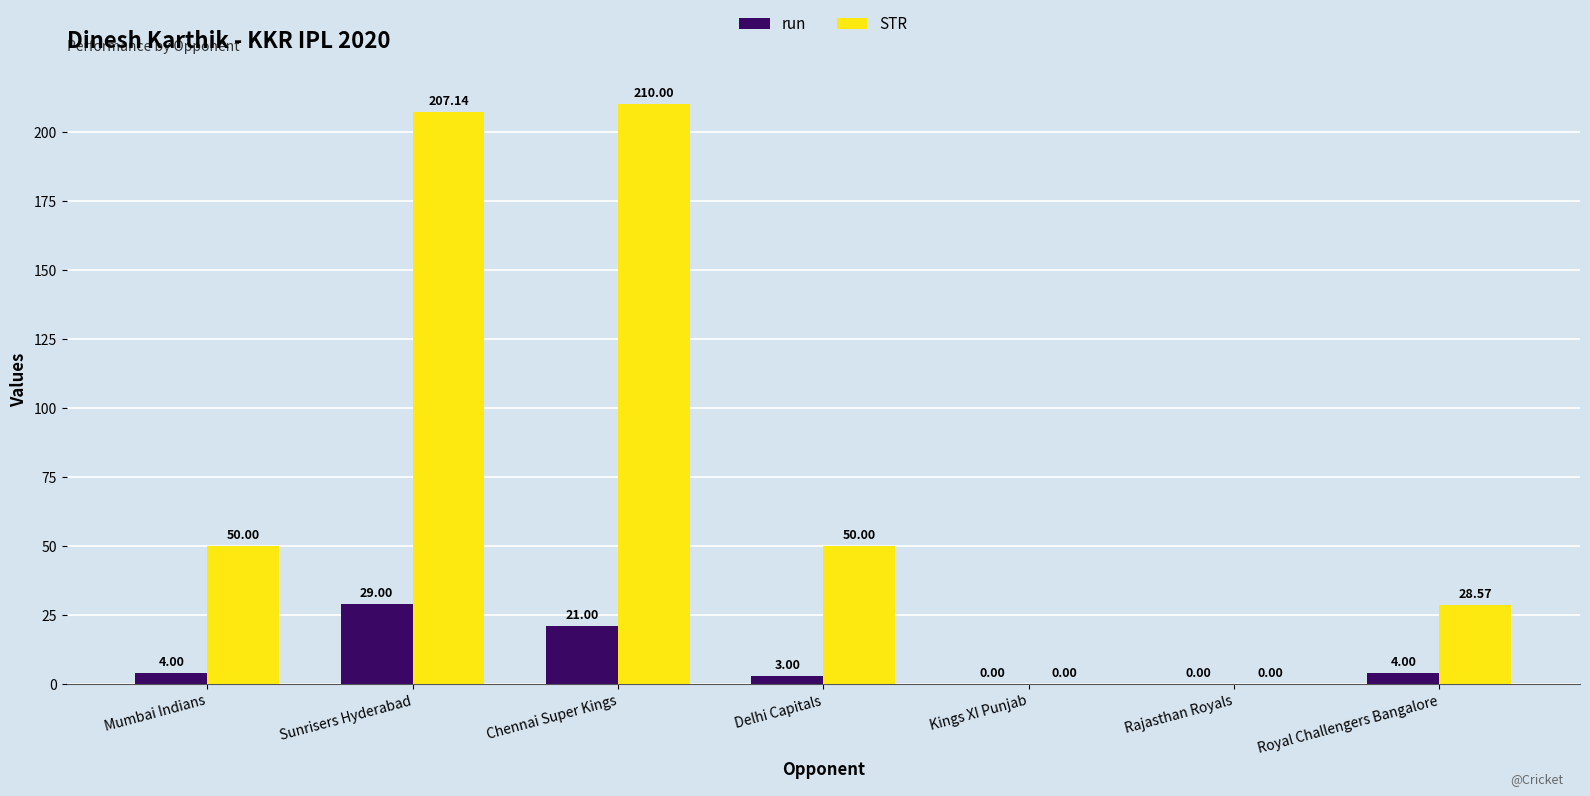

What is the sum of the STR values at Kings XI Punjab and Royal Challengers Bangalore?

28.6